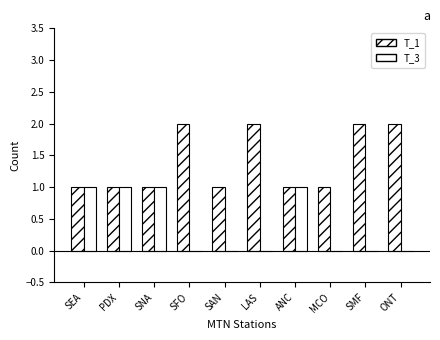

How many data points does each series have?

10